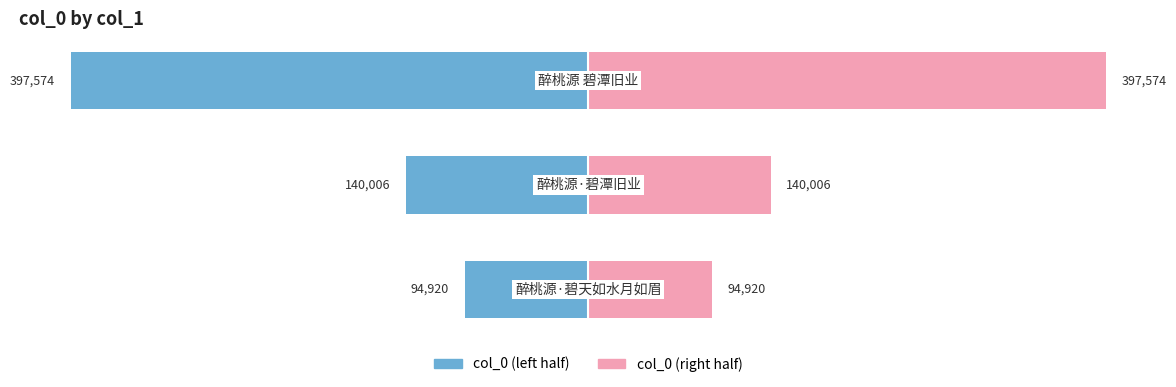

List the series in order of their overall mean, lowest first.

col_0 (left), col_0 (right)